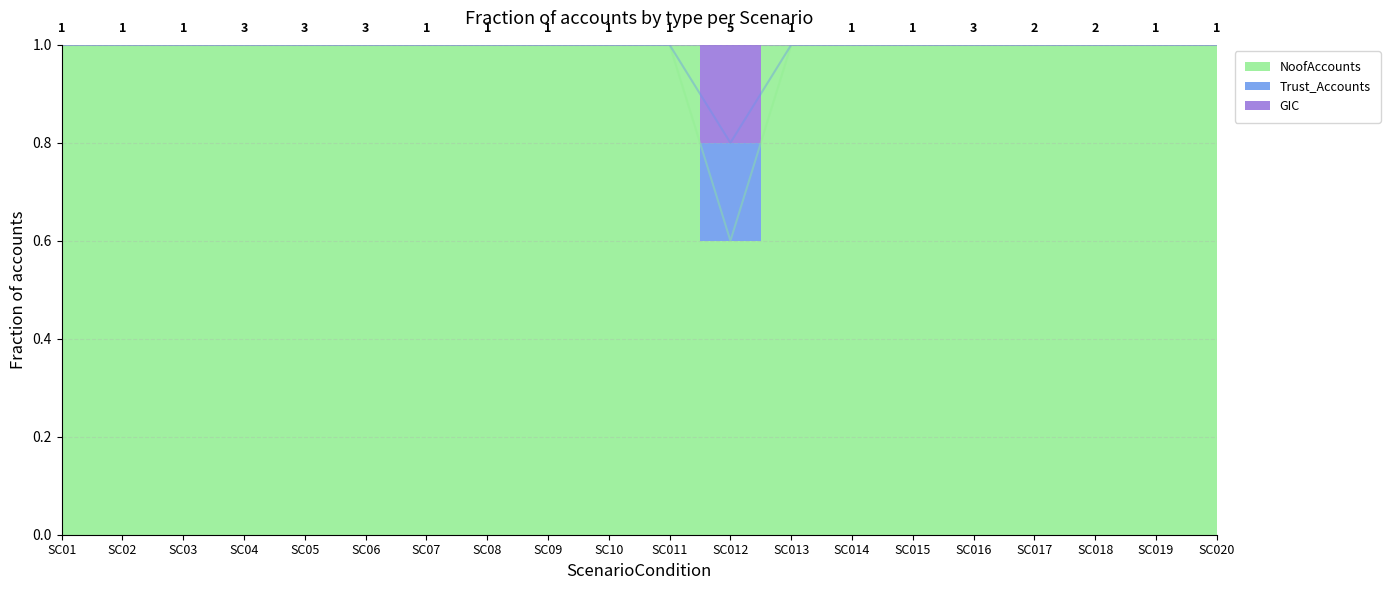

Does the chart have visible grid lines?

Yes